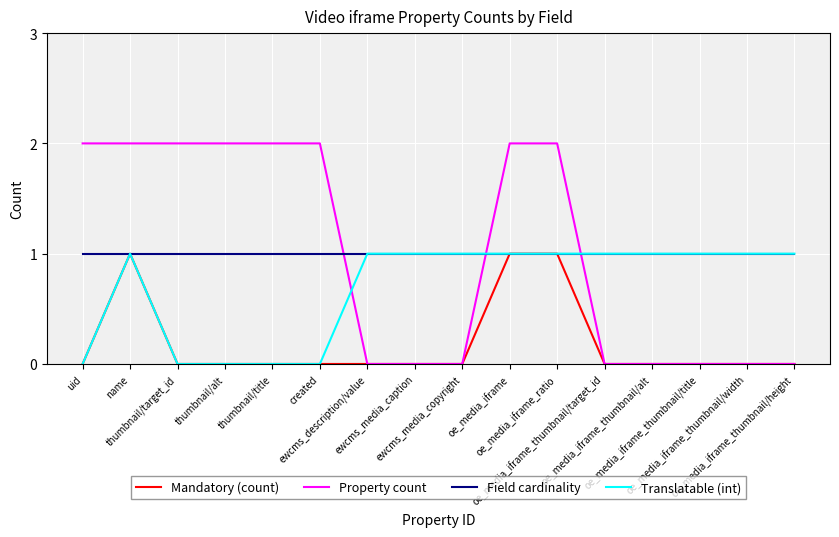

How many intersections are there between Field cardinality and Property count?

3